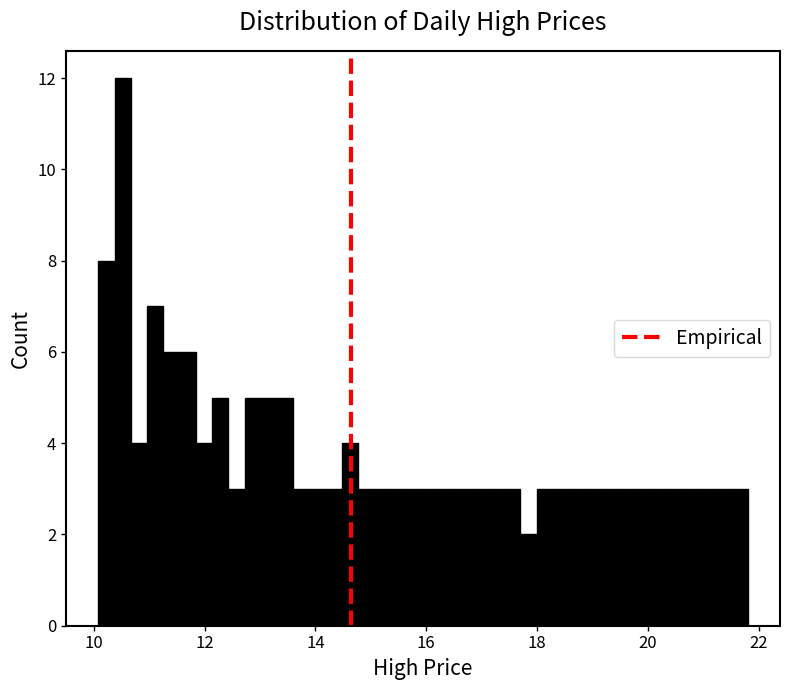

Around what value on the x-axis is the tallest bar? Give the approximate position of its centre, as read against the axis.

10.6